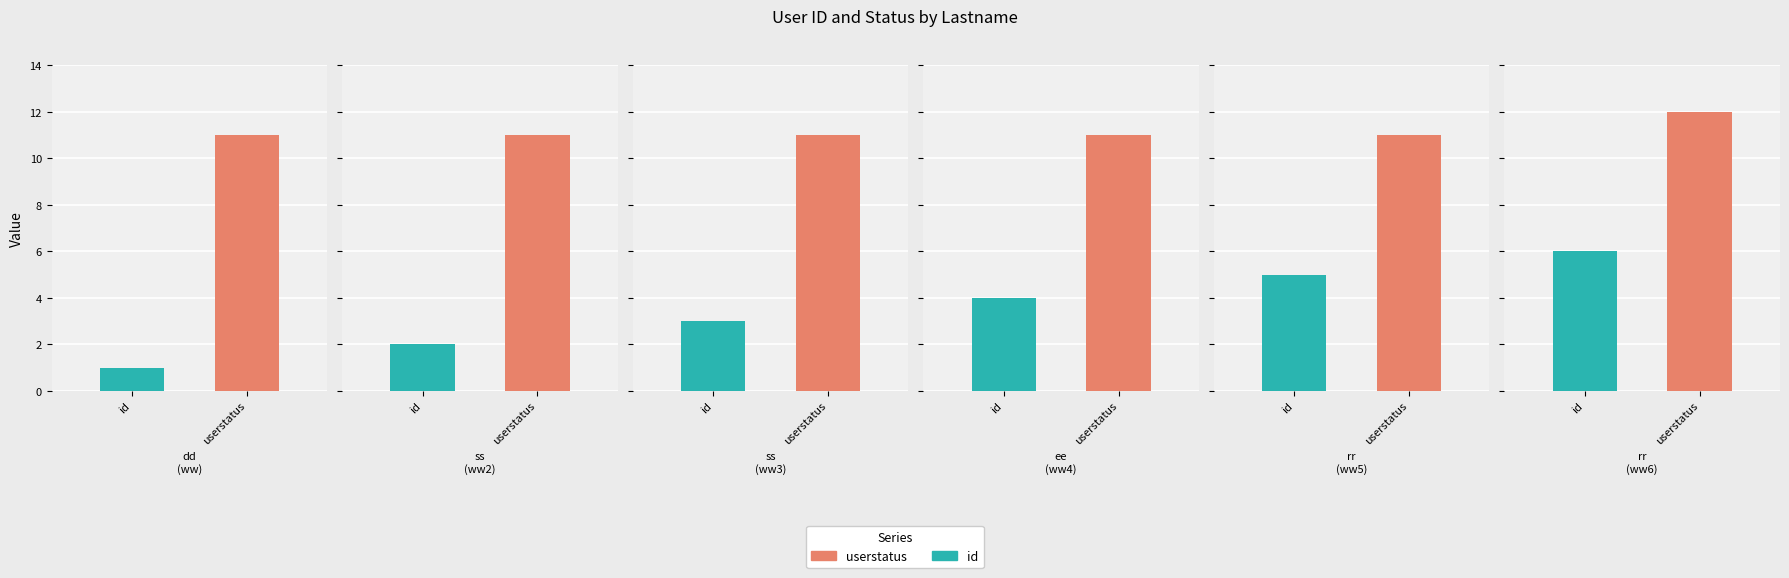

Are the bars grouped side by side (vs. stacked)?

Yes